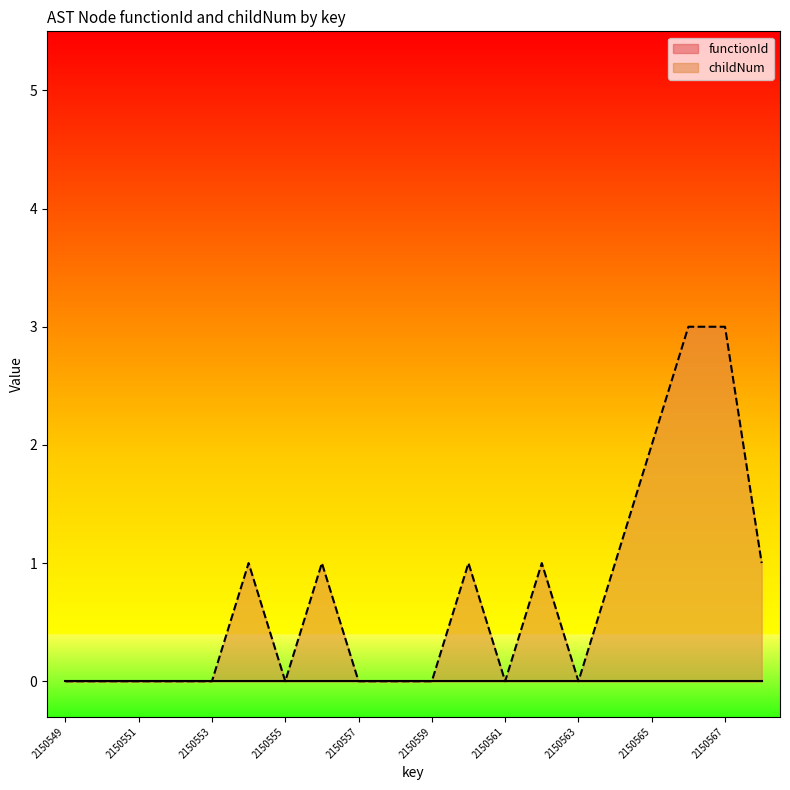

Is it true that the value at 2150553 is 0?

True